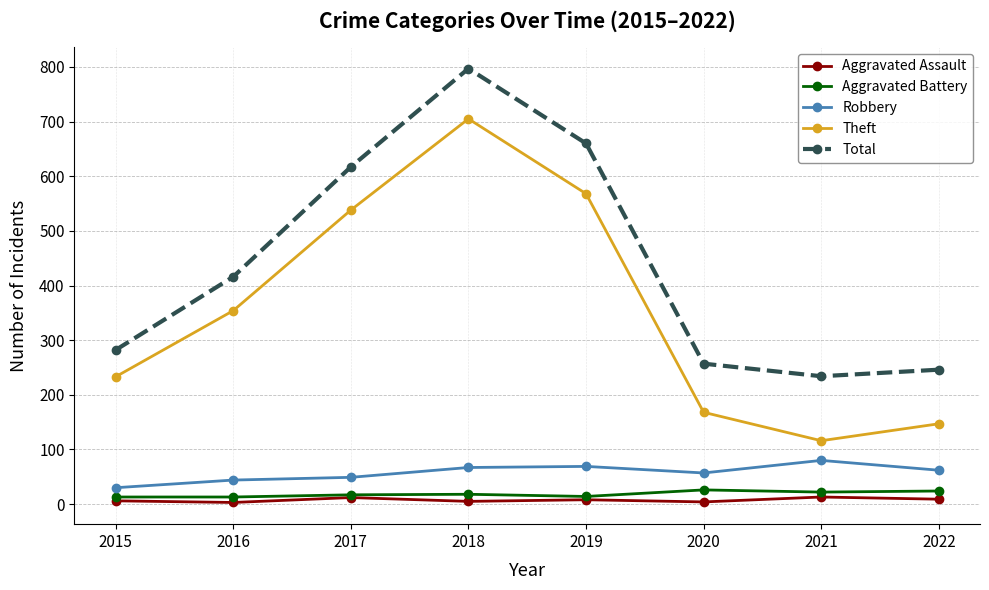

What is the difference between the Robbery values at 2019 and 2021?

11